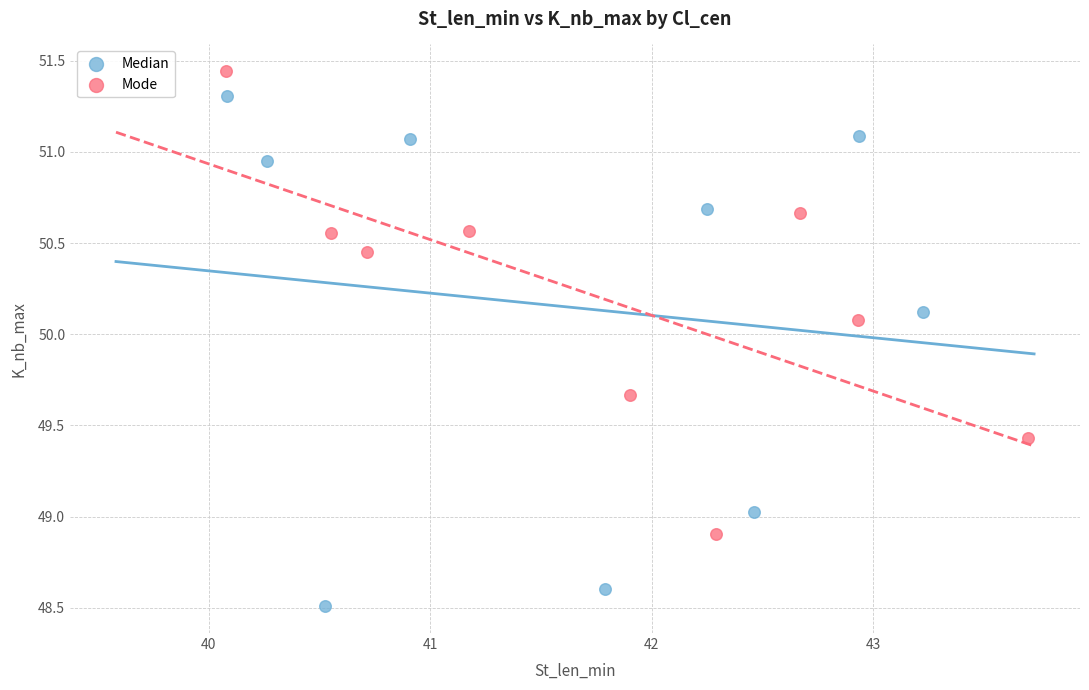

What are all the series names shown in the legend?

Median, Mode